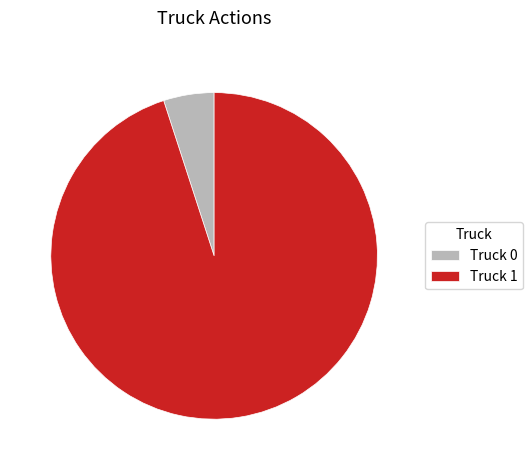

Rank the categories by value from highest to lowest.

Truck 1, Truck 0